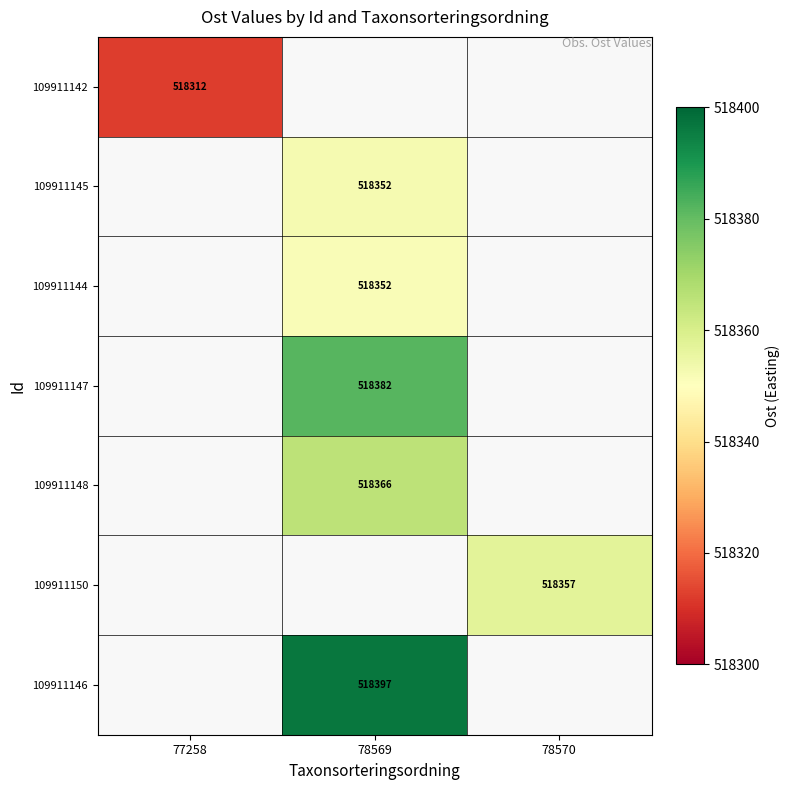

What is the maximum value shown in the chart?

518396.7